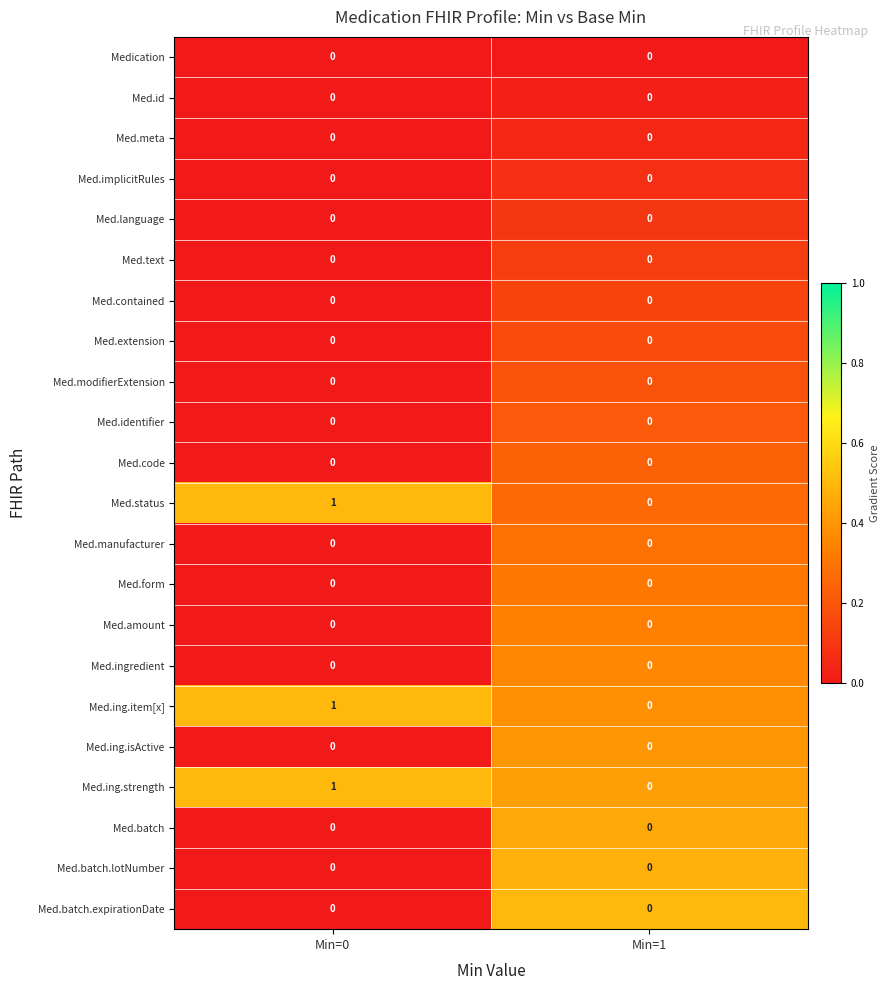

Is it true that Med.status equals 1 at Min=0?

True